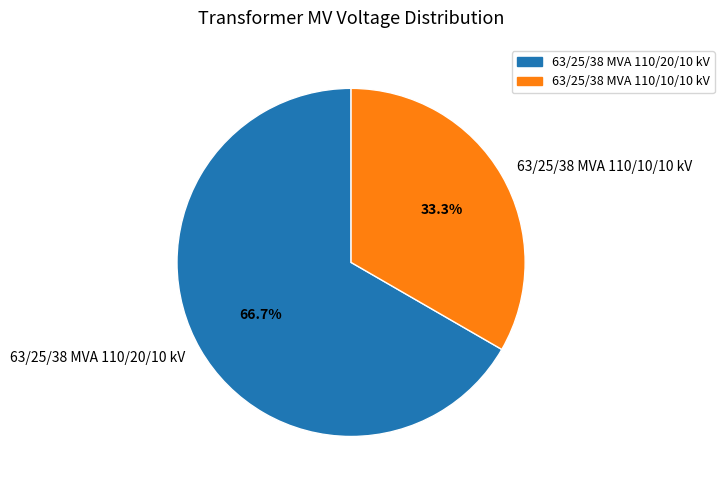

To the nearest percent, what is the difference between the 63/25/38 MVA 110/20/10 kV and 63/25/38 MVA 110/10/10 kV slice percentages?

33%